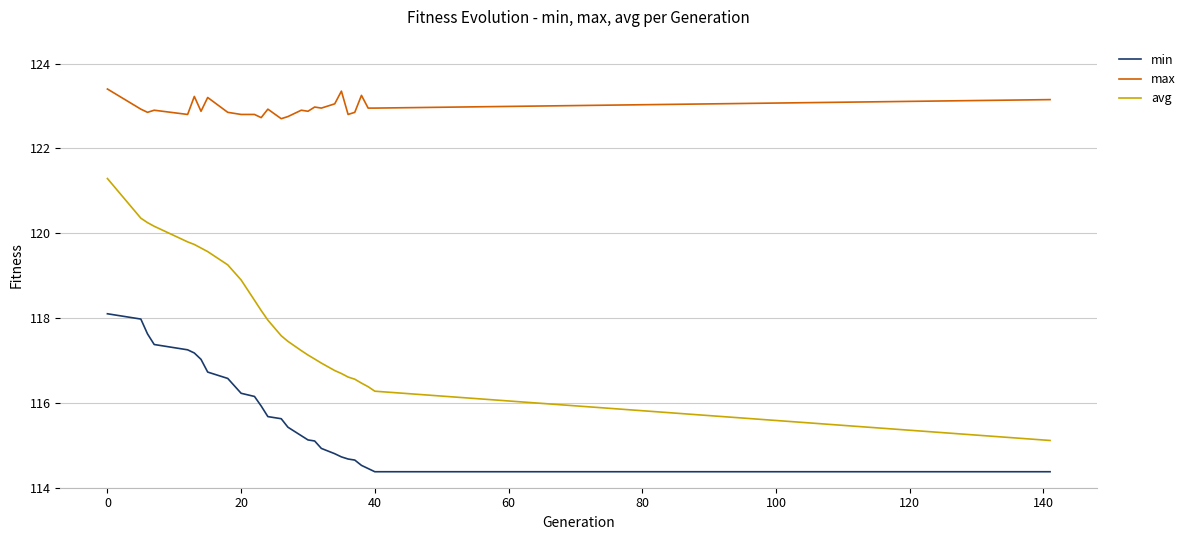

What is the difference between the maximum and minimum values in the avg series?

6.2